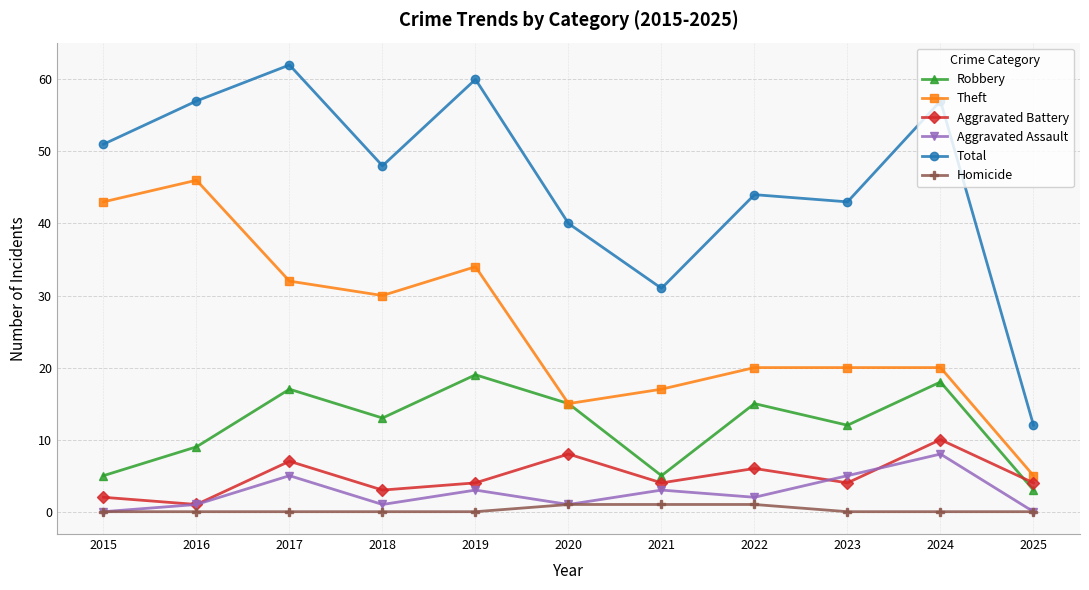

What is the difference between the highest and lowest values at 2015?

51